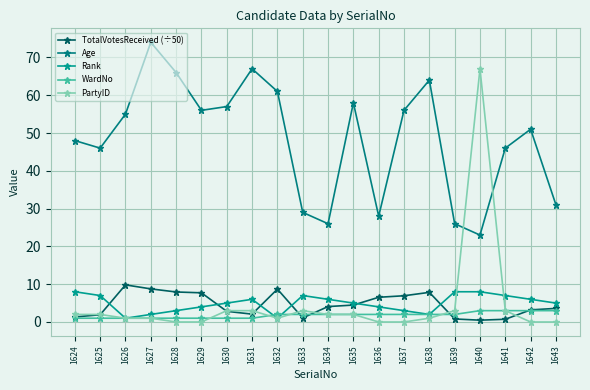

List the labels in order of TotalVotesReceived (÷50) value, largest first.

1626, 1627, 1632, 1628, 1638, 1629, 1637, 1636, 1635, 1634, 1643, 1642, 1630, 1631, 1625, 1624, 1633, 1639, 1641, 1640